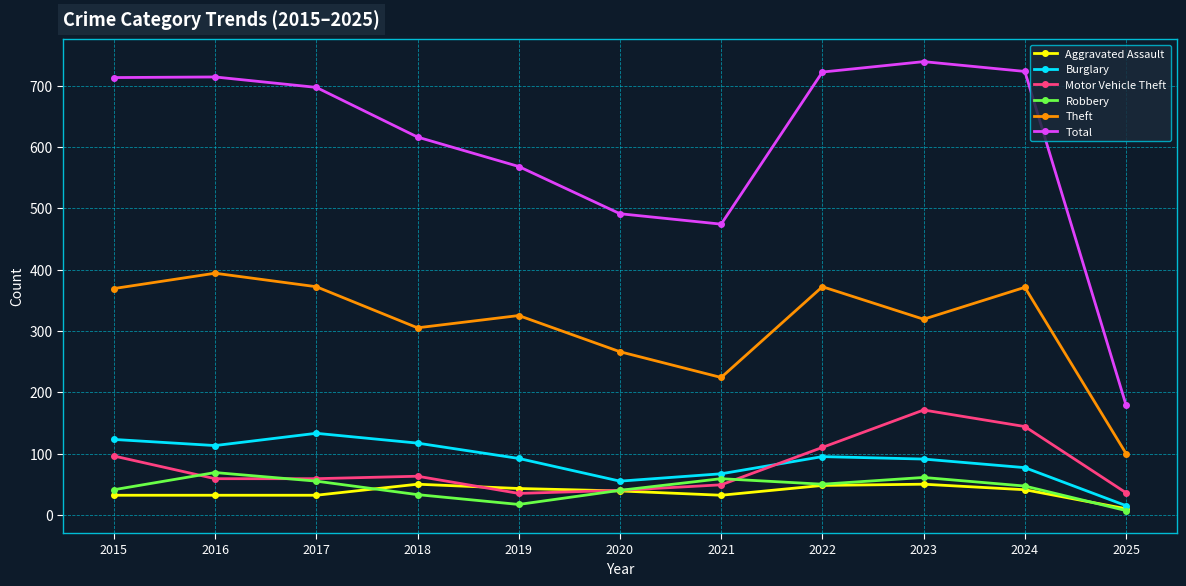

True or false: Burglary and Robbery intersect in this chart.

False